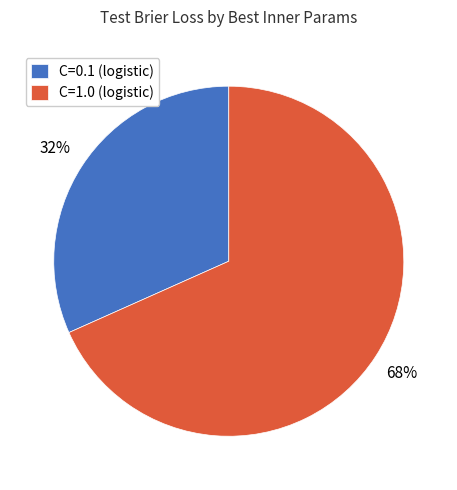

Count the number of slices in the pie.

2